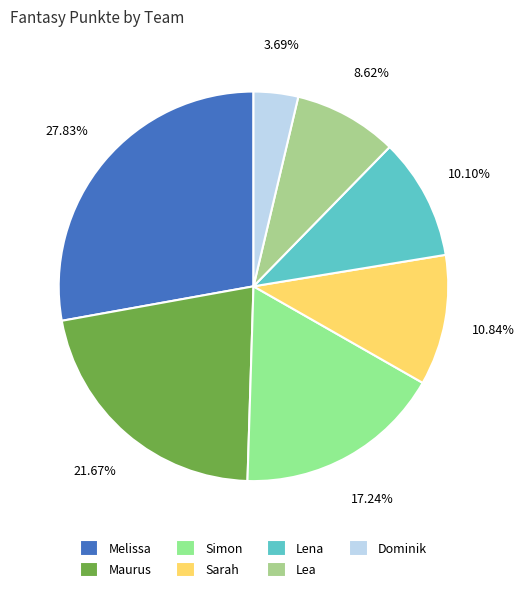

Which slice is the largest?

Melissa